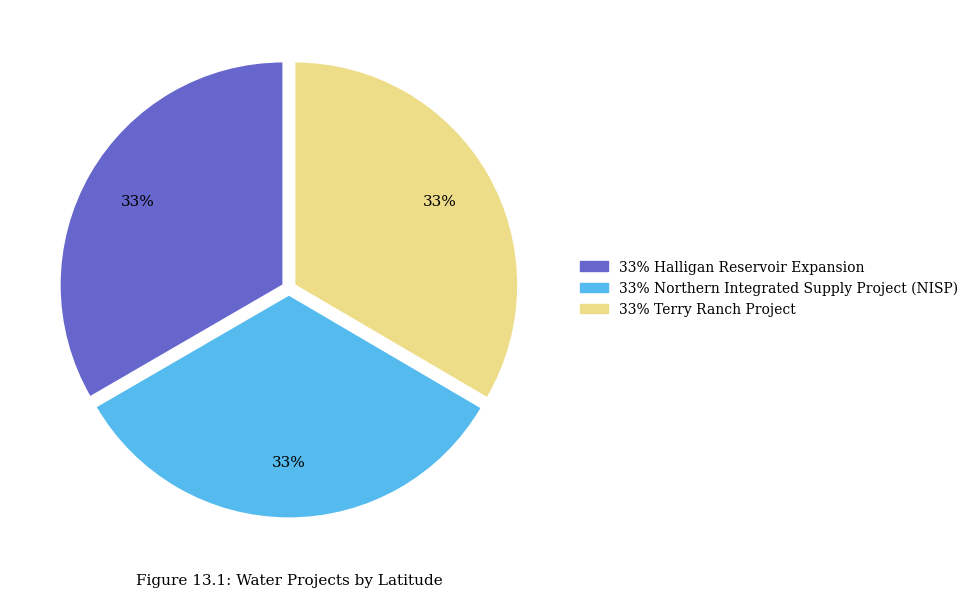

Does any single category account for the majority?

No